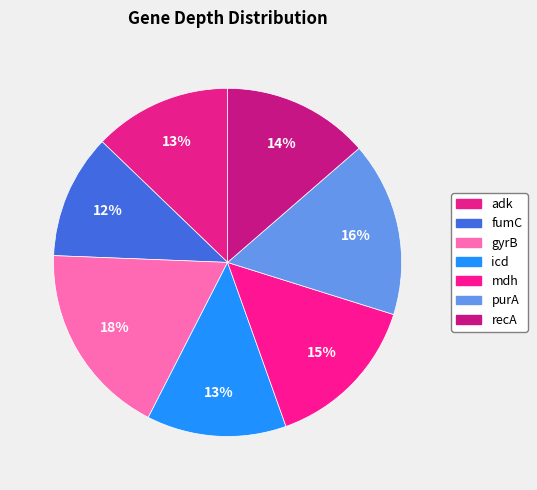

What percentage do purA and fumC together represent?

27.8%